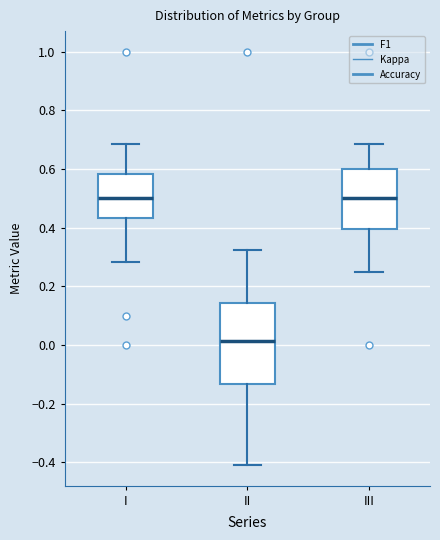

Which box is the tallest, from its lower edge to its upper edge?

II